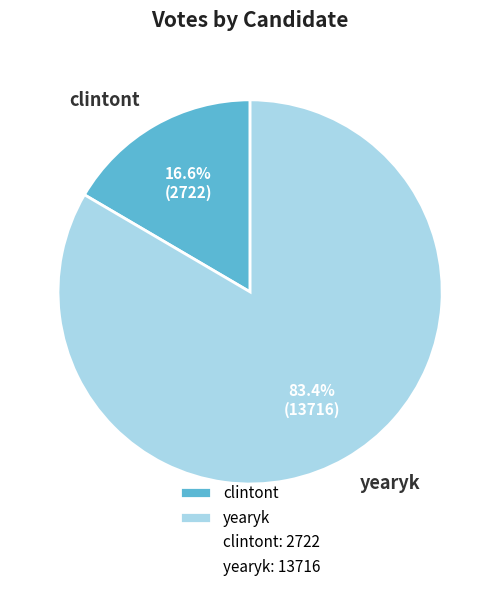

Does yearyk account for over 50% of the chart?

Yes